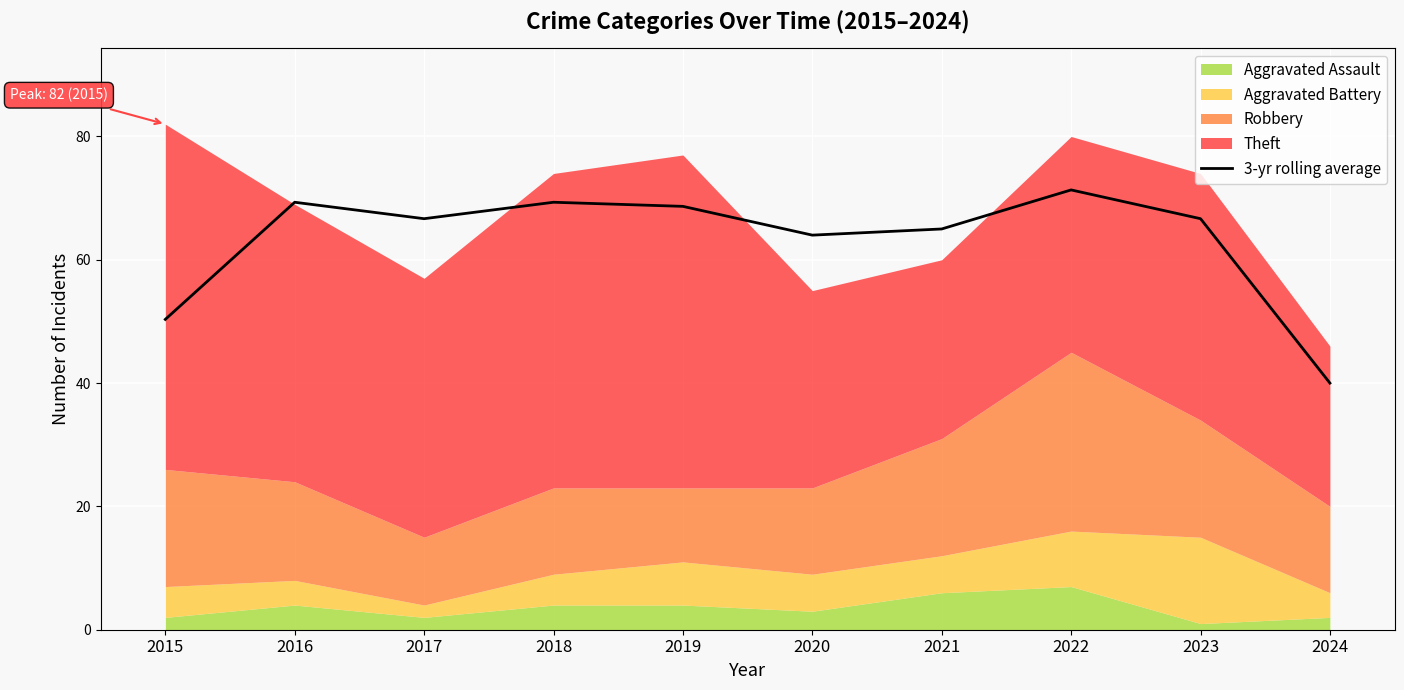

Where does the data first go above 66?

2016